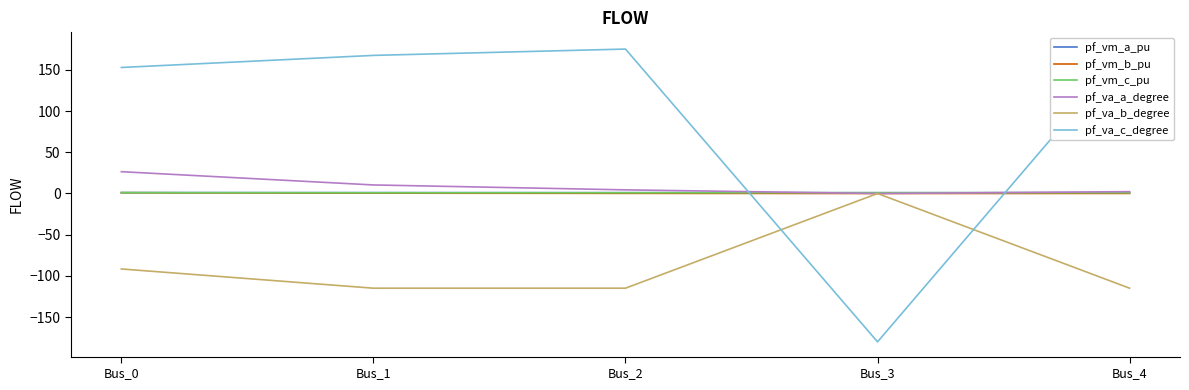

What is the minimum value shown in the chart?

-180.0